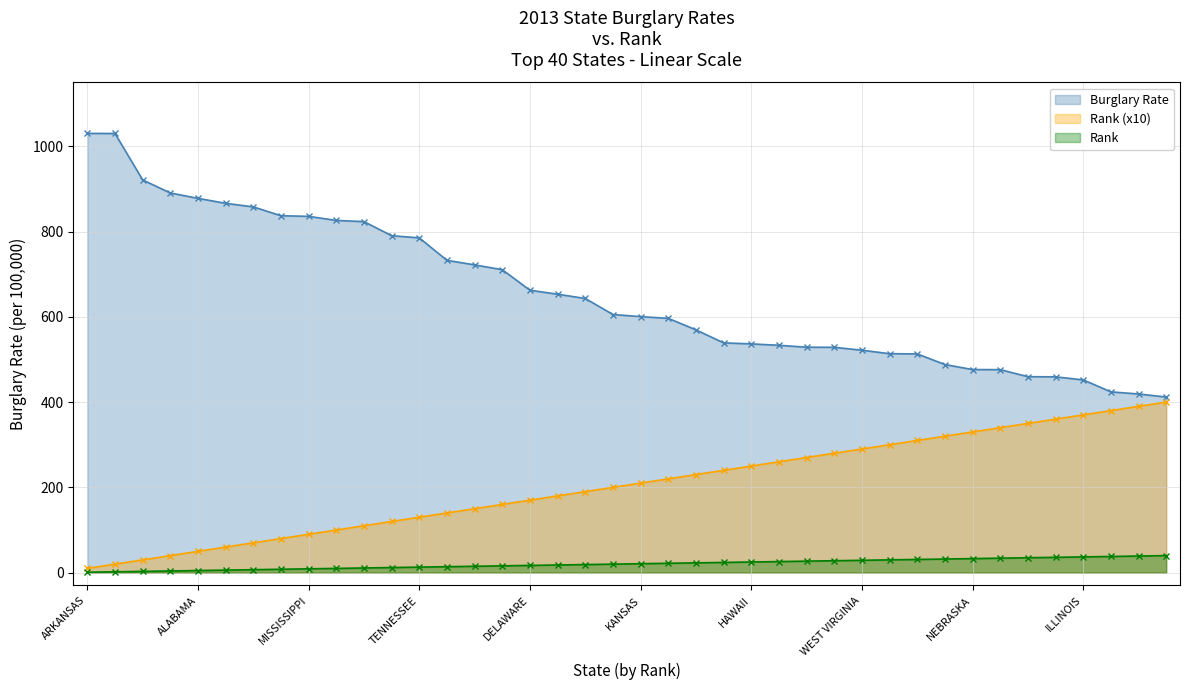

How many lines are shown in the chart?

3